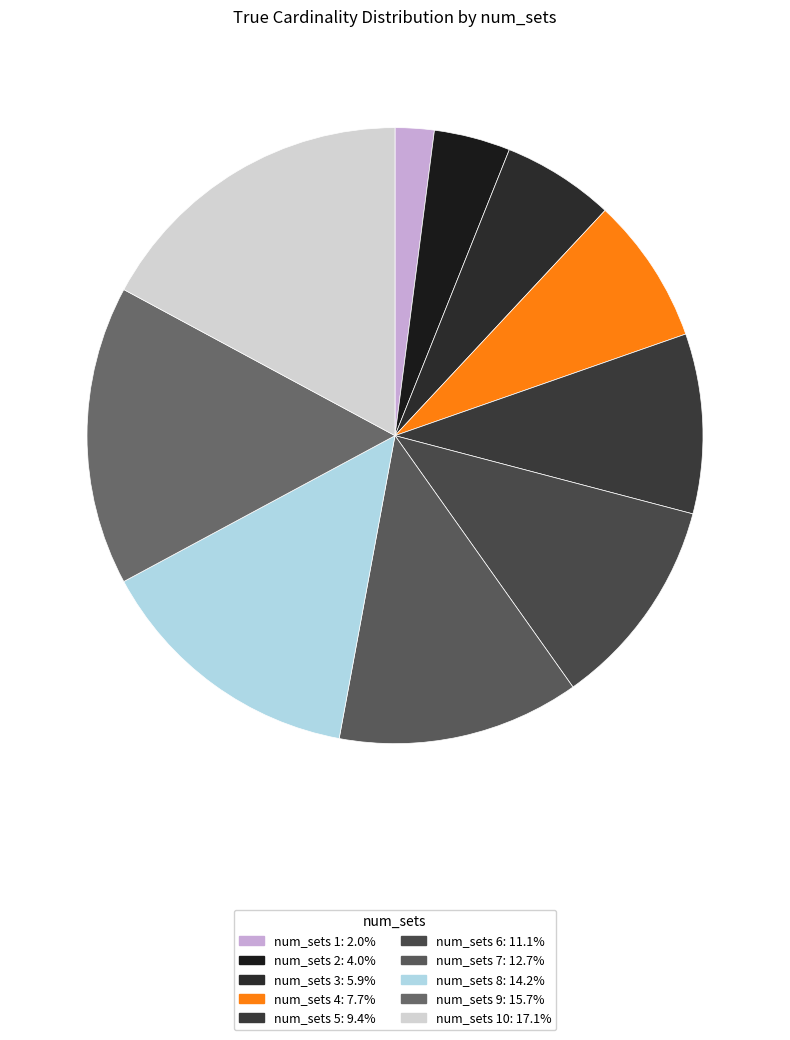

How many segments does this pie chart have?

10